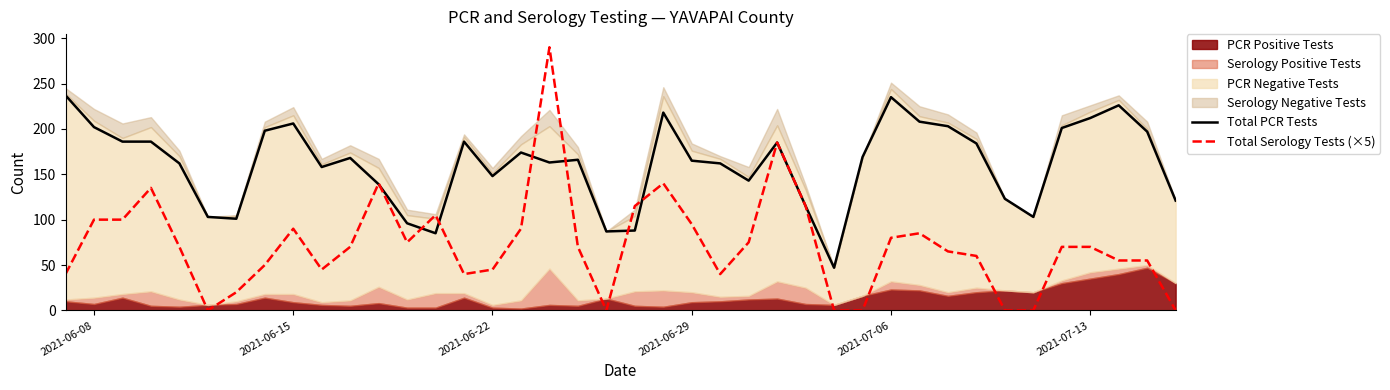

What is the minimum value for Total PCR Tests?

47